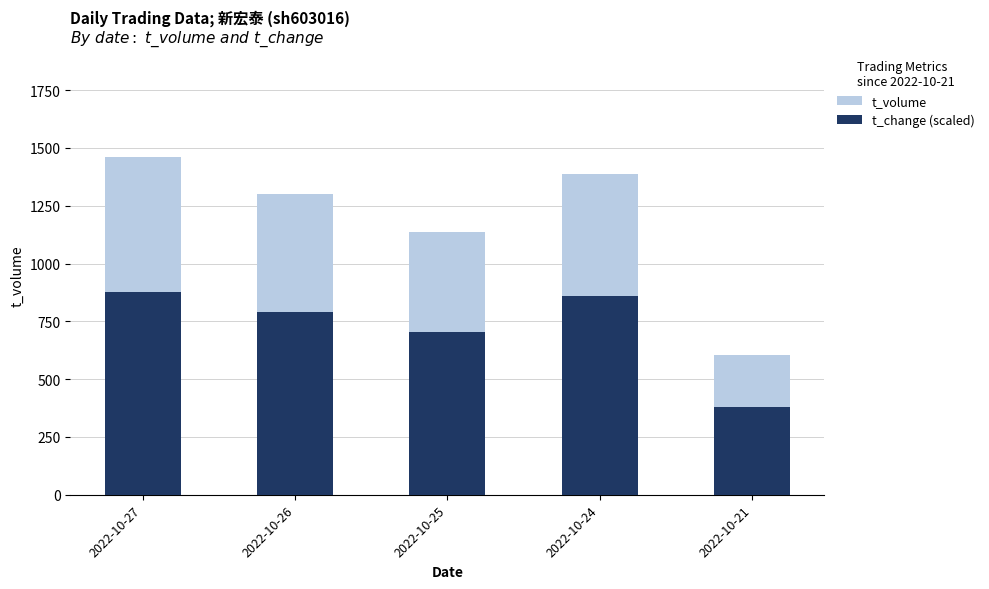

What is the difference between the second highest and minimum values in the t_volume series?

784.0